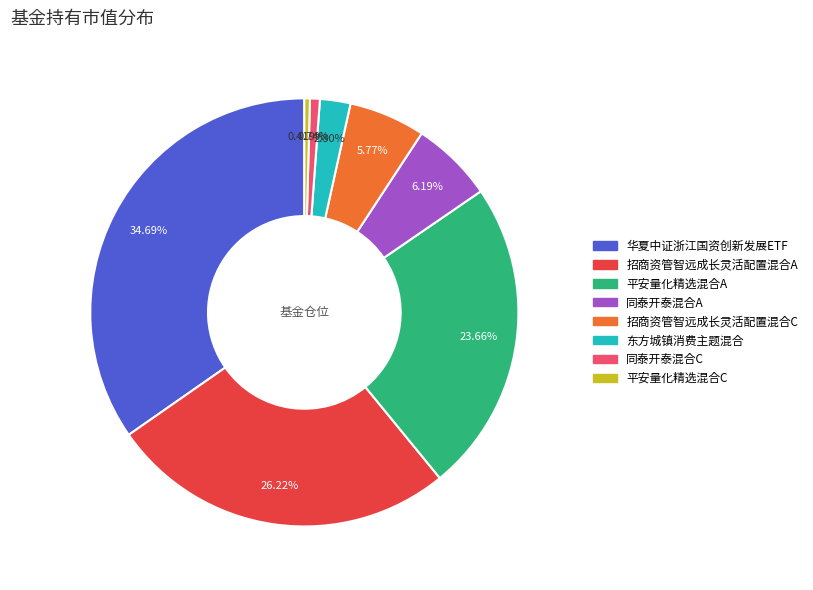

Which has a higher value, 招商资管智远成长灵活配置混合C or 招商资管智远成长灵活配置混合A?

招商资管智远成长灵活配置混合A